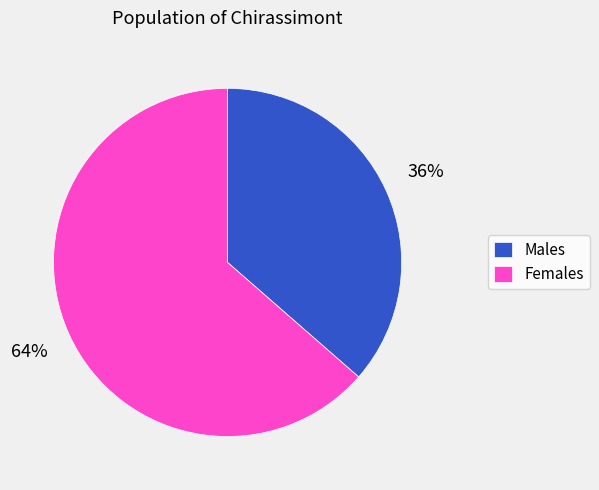

Is there any slice that represents more than half of the pie?

Yes